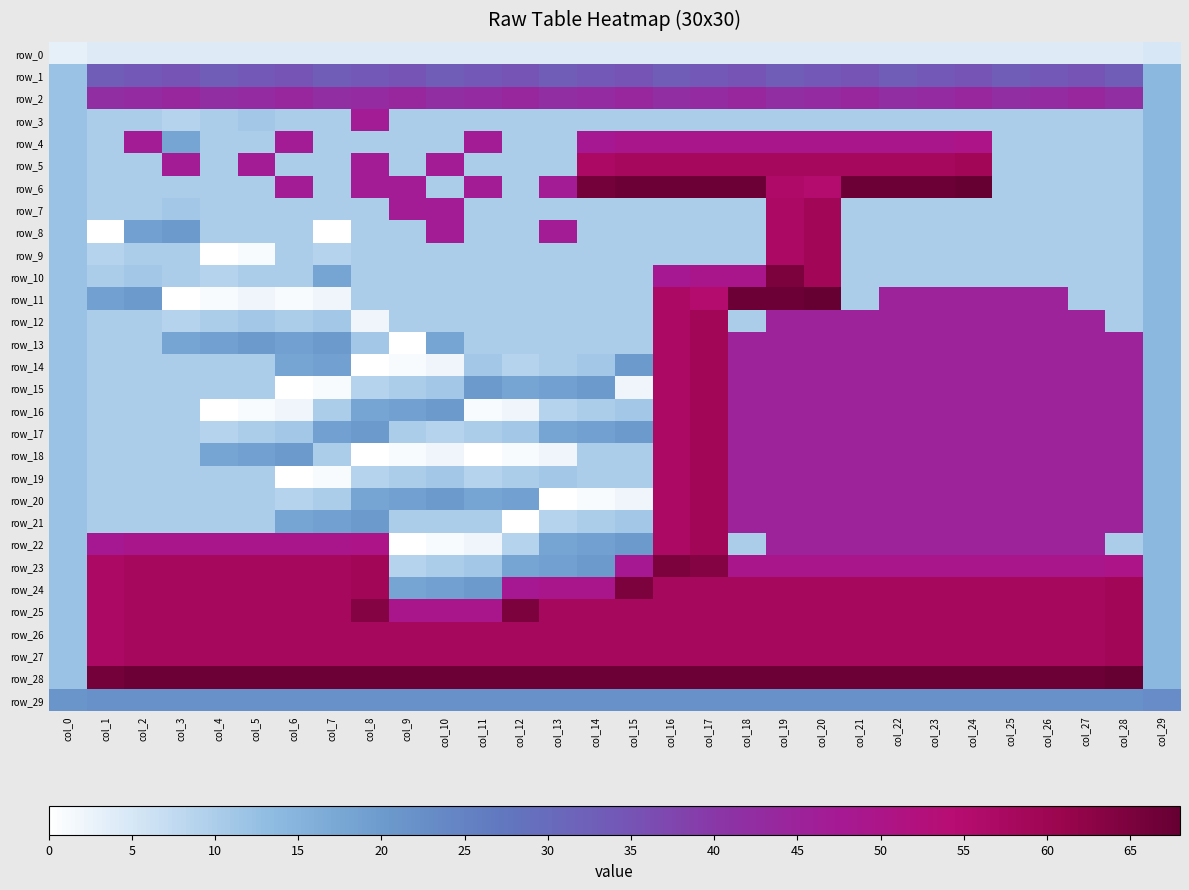

Read the row_24 value at col_20.

58